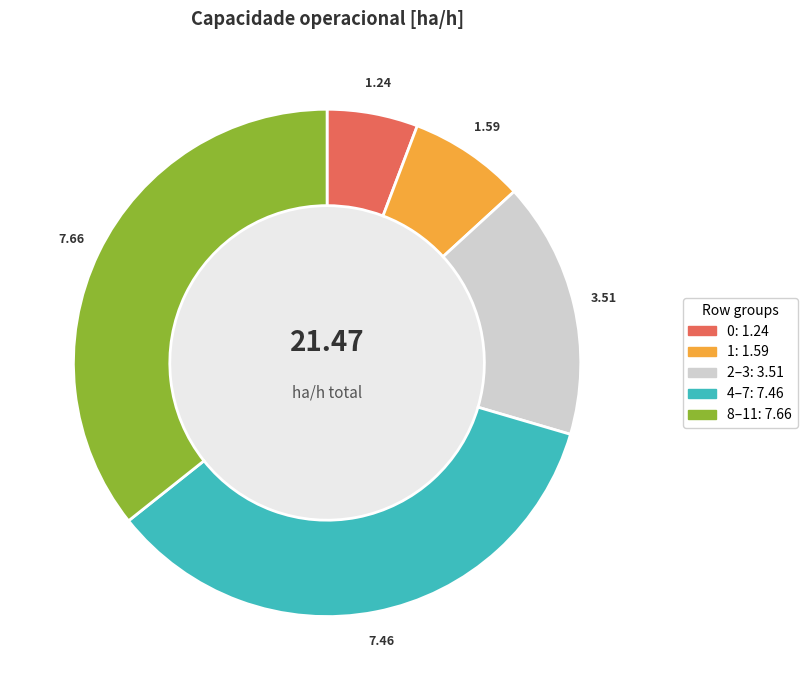

Is there any slice that represents more than half of the pie?

No